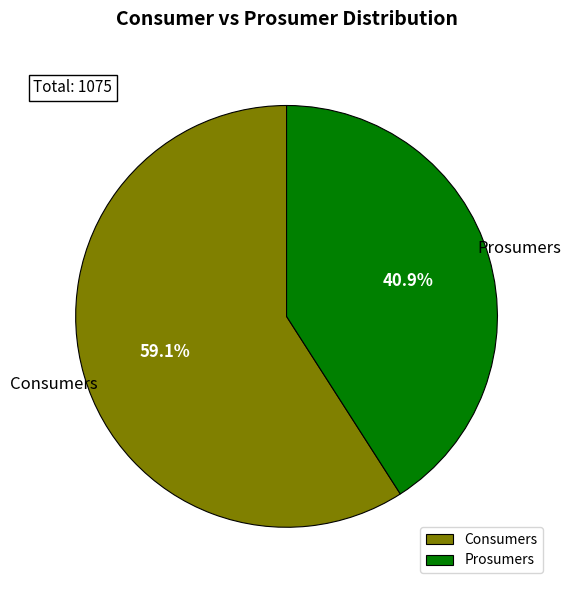

Does Prosumers account for over 50% of the chart?

No